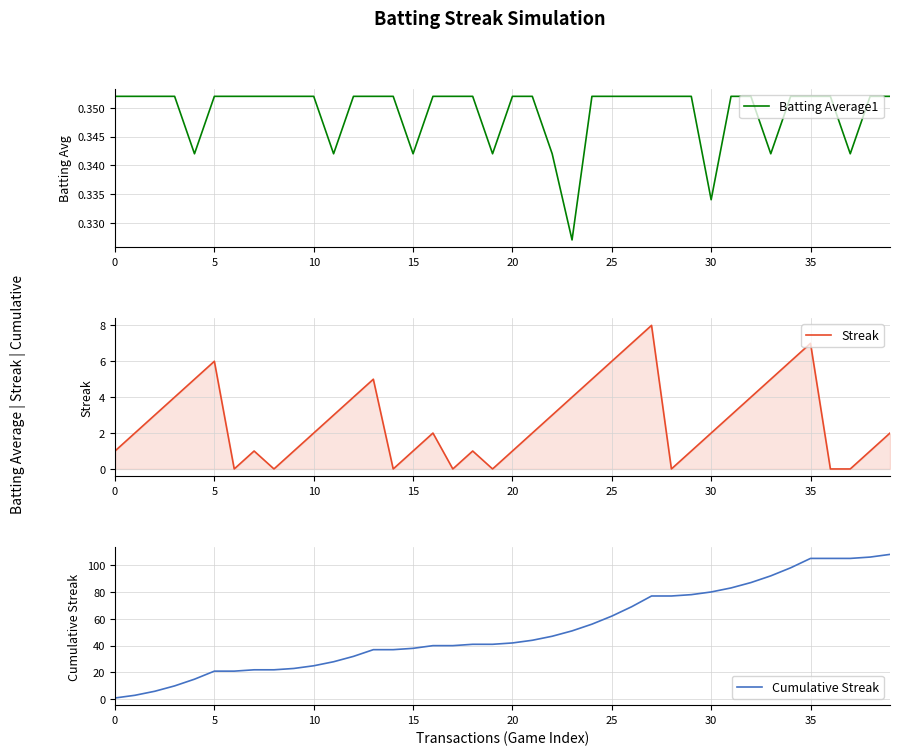

What is the maximum value for Streak?

8